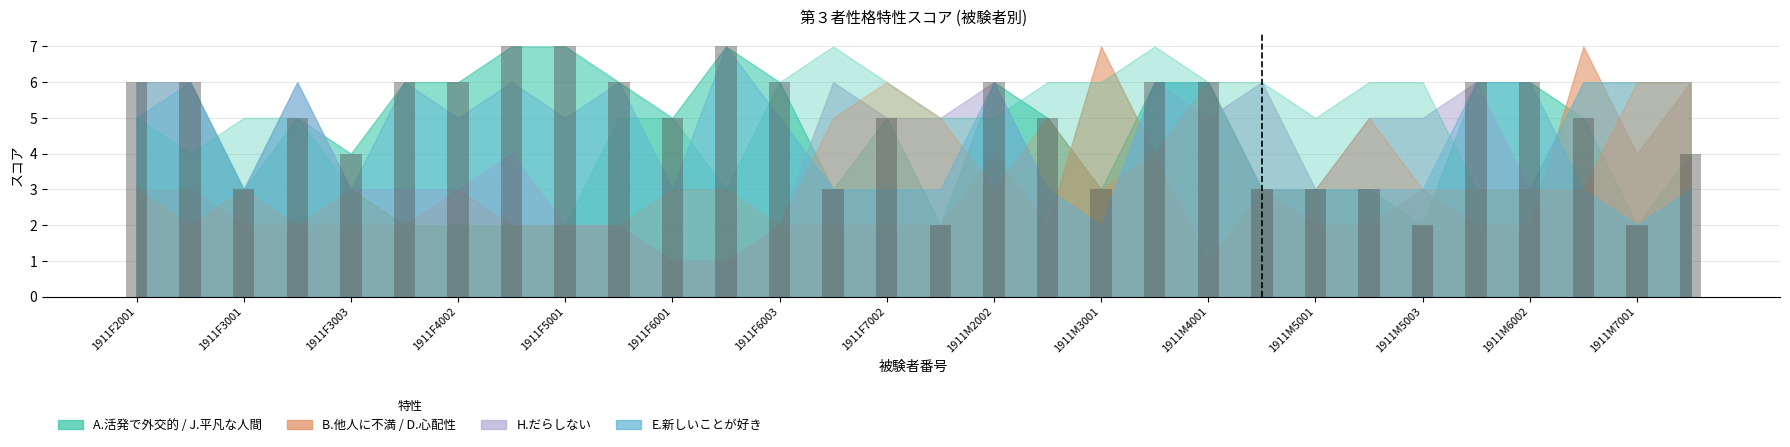

How many data points does each series have?

30